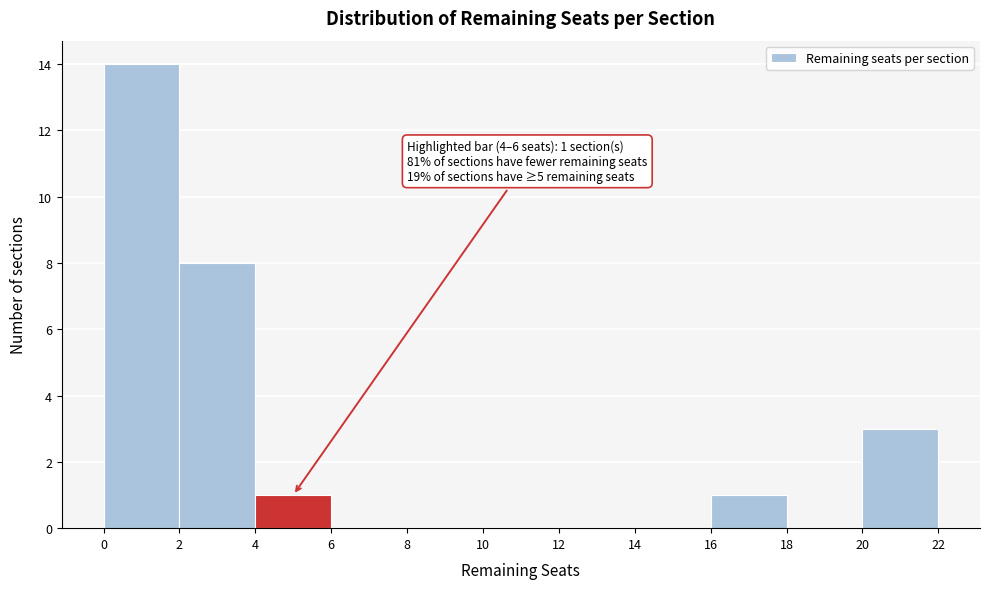

Which range on the x-axis has the tallest bar?

0 to 2